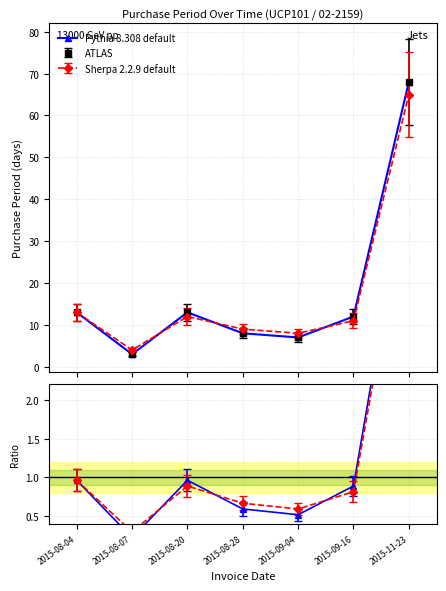

How many interior local peaks (higher than both neighbors) does the data have?

1